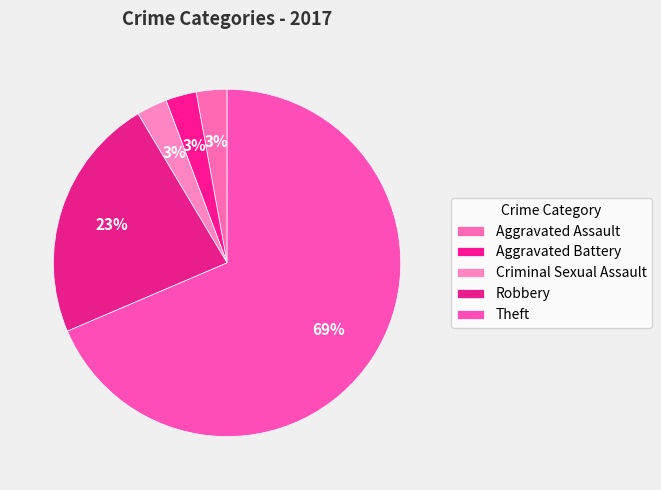

To the nearest percent, what is the average slice percentage?

20%